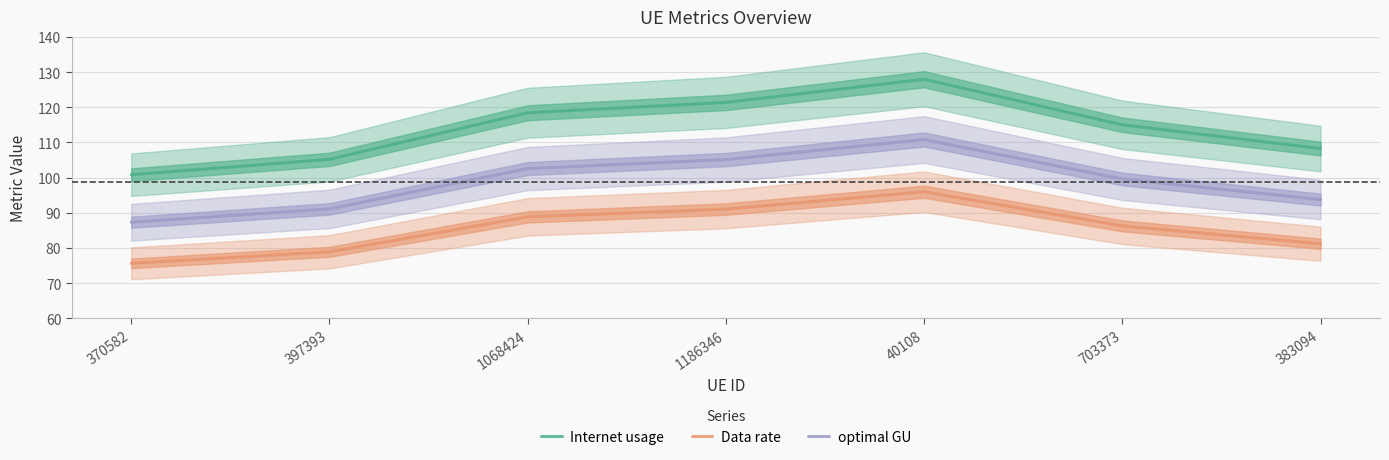

True or false: Data rate has more than 2 points higher than both neighbors.

False